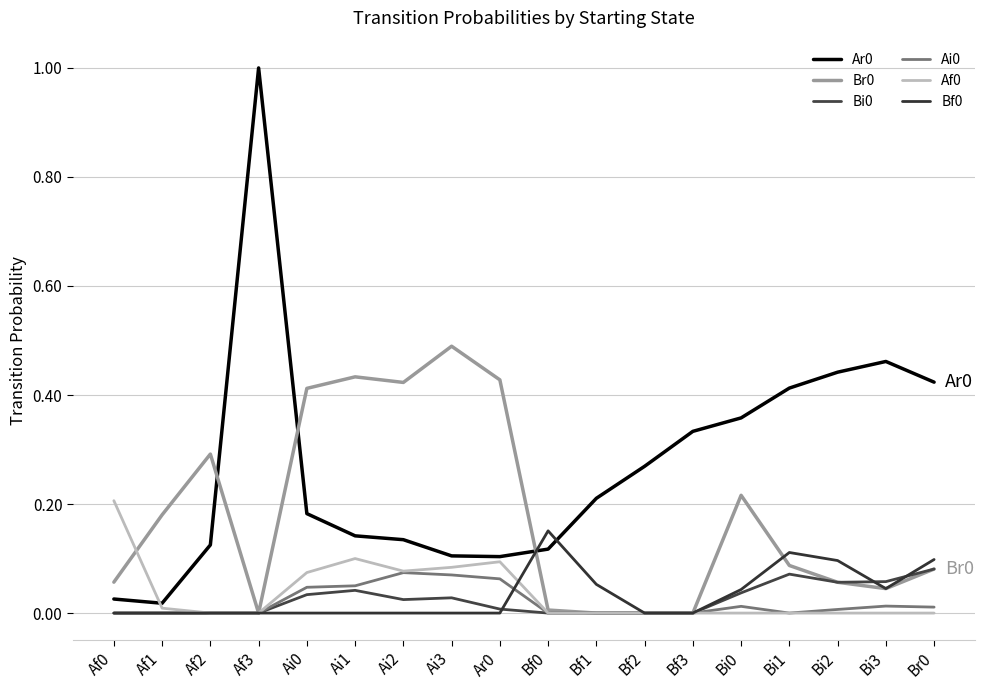

Does the chart display data point markers on the line(s)?

No